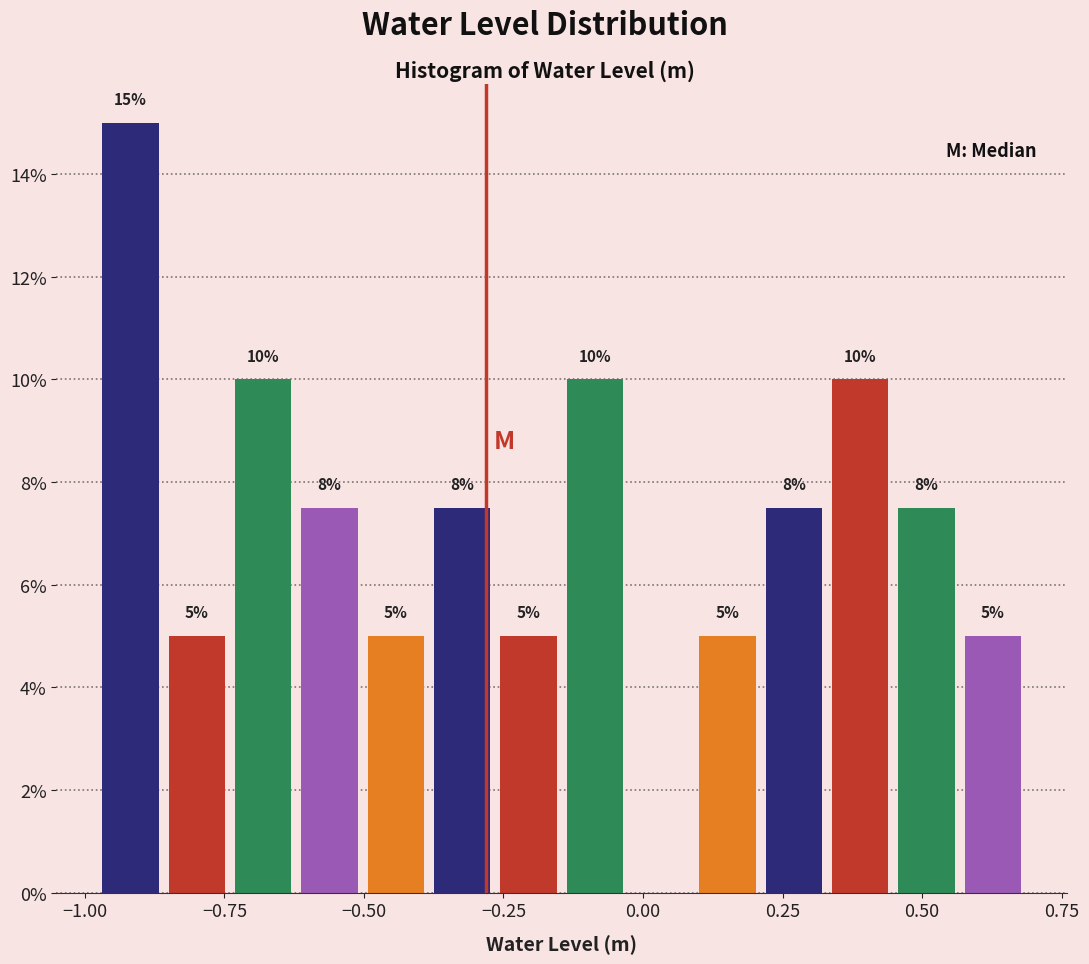

Read against the x-axis, roughly where is the centre of the tallest bar?

-0.90